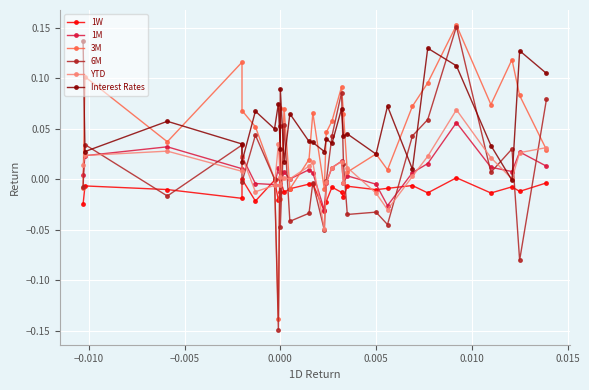

List the series in order of their peak value, highest first.

3M, 6M, Interest Rates, YTD, 1M, 1W